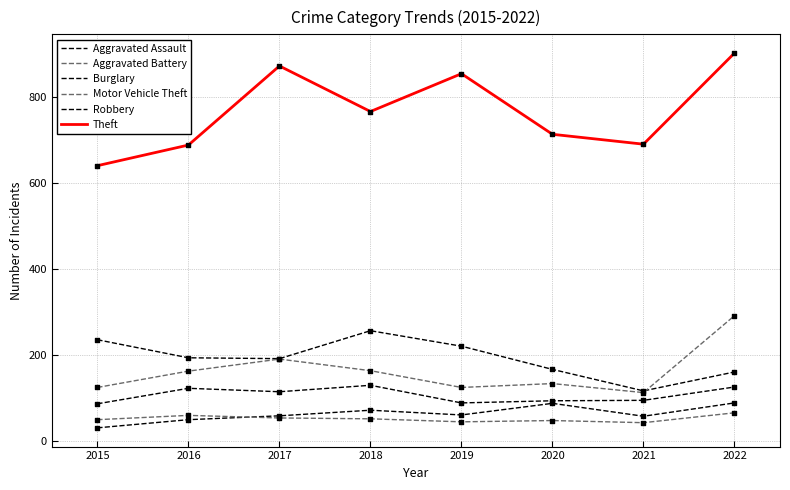

Is the value of Aggravated Battery at 2016 greater than the value of Aggravated Assault at 2020?

No